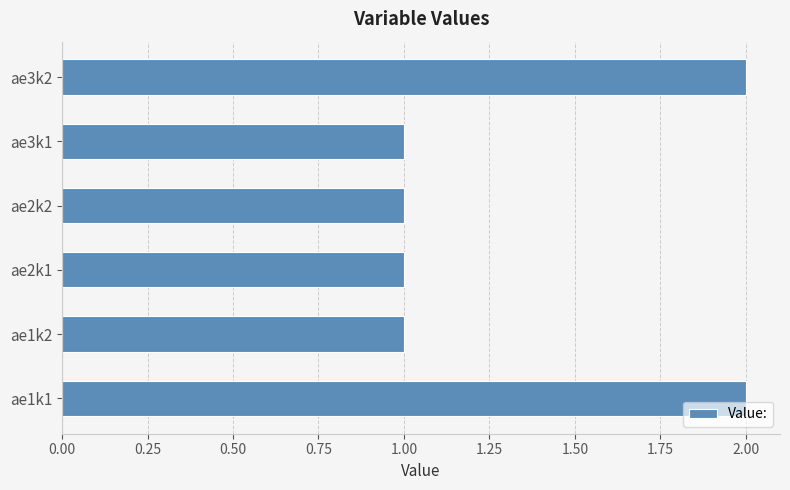

What is the sum of all values?

8